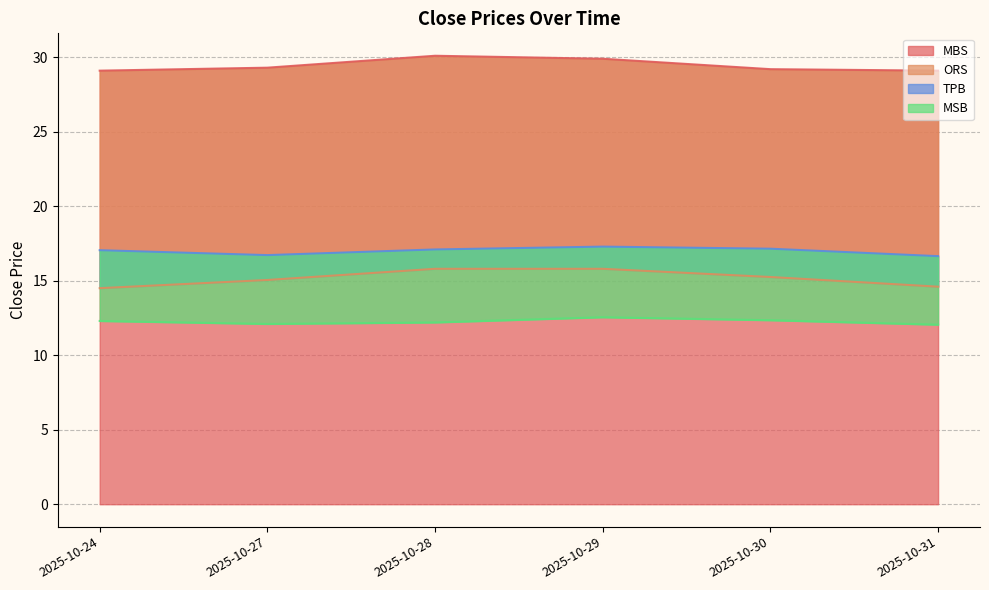

What is the maximum value for MBS?

30.1